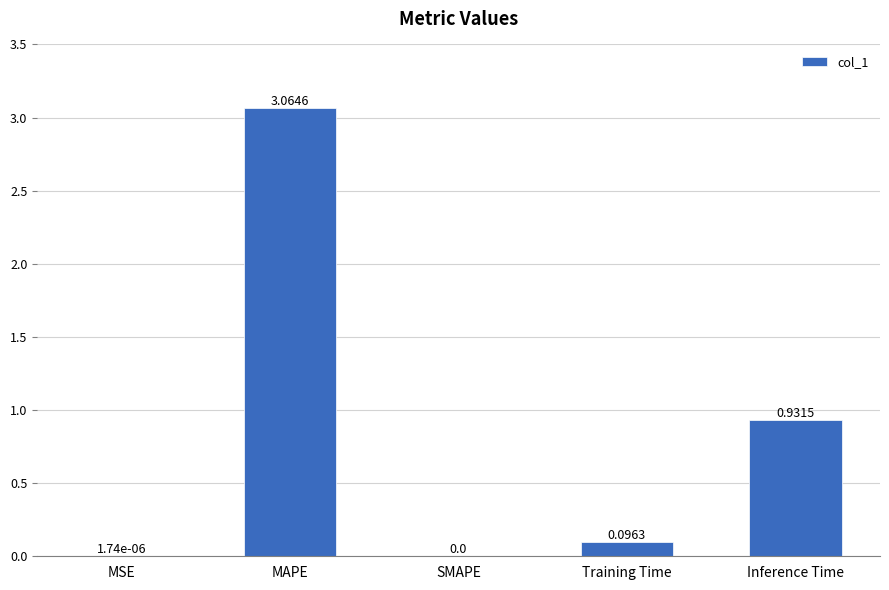

At which category does the chart reach its peak across all series?

MAPE